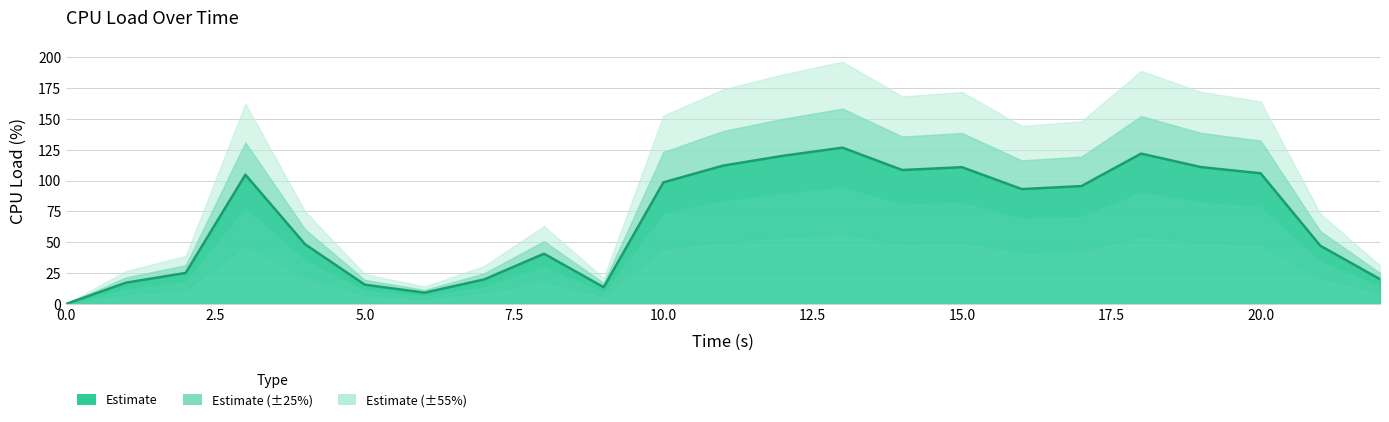

Reading right to left, what are all the values shown in this chart?

22=20.0	21=47.2	20=105.9	19=110.9	18=121.8	17=95.5	16=93.1	15=110.8	14=108.5	13=126.7	12=120.0	11=112.1	10=98.5	9=13.5	8=40.7	7=19.8	6=9.1	5=15.6	4=48.3	3=104.7	2=25.1	1=17.2	0=0.0